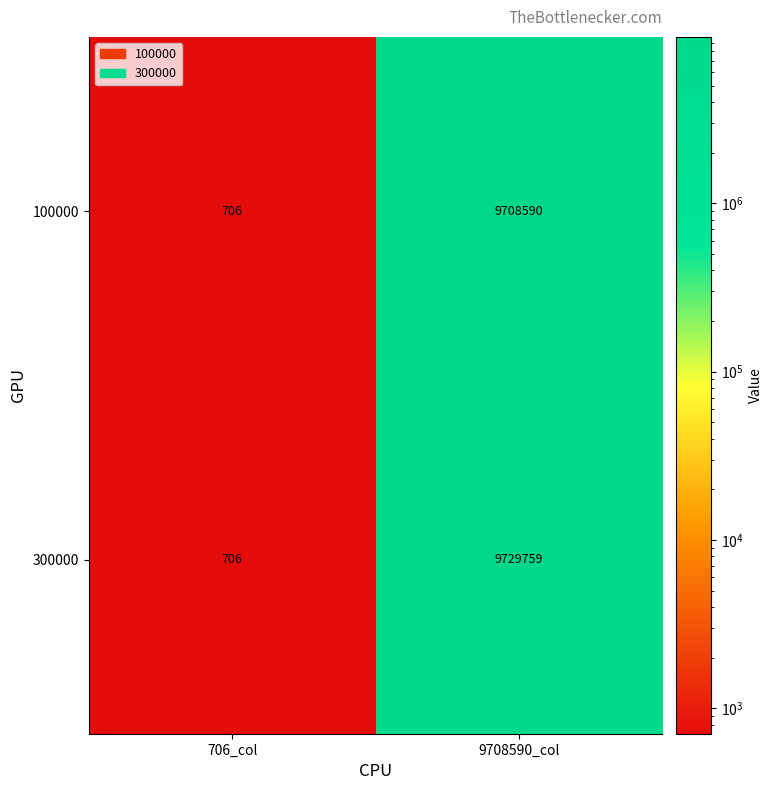

Where is 300000 nearest to the value 4865232?

706_col